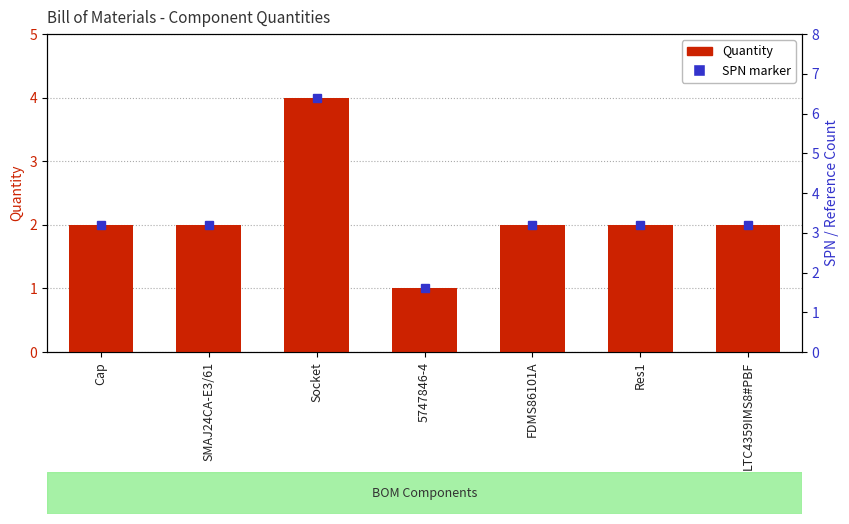

Count the values in the range 2 to 3.

5